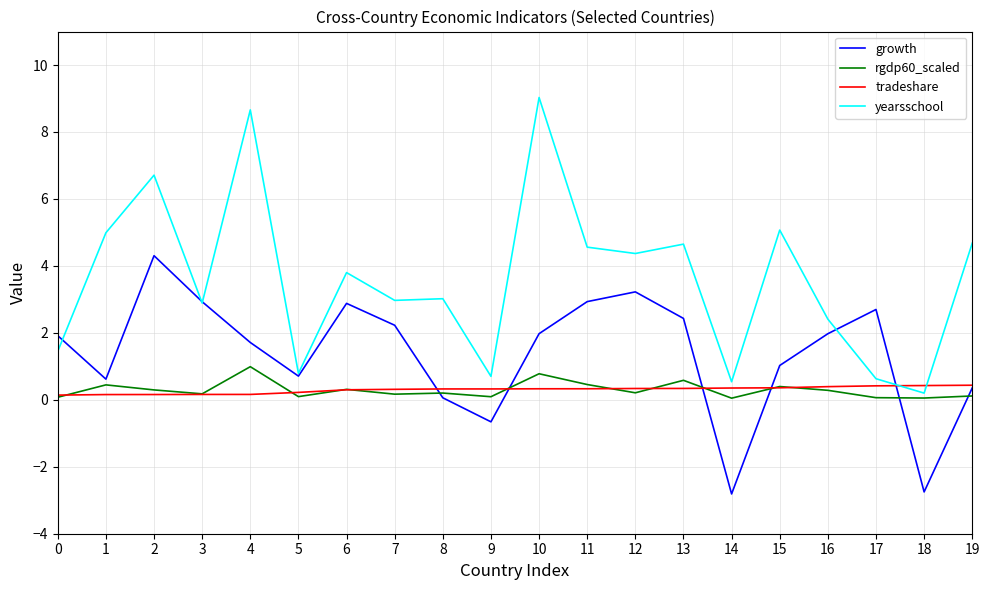

Which series has the widest spread of values?

yearsschool